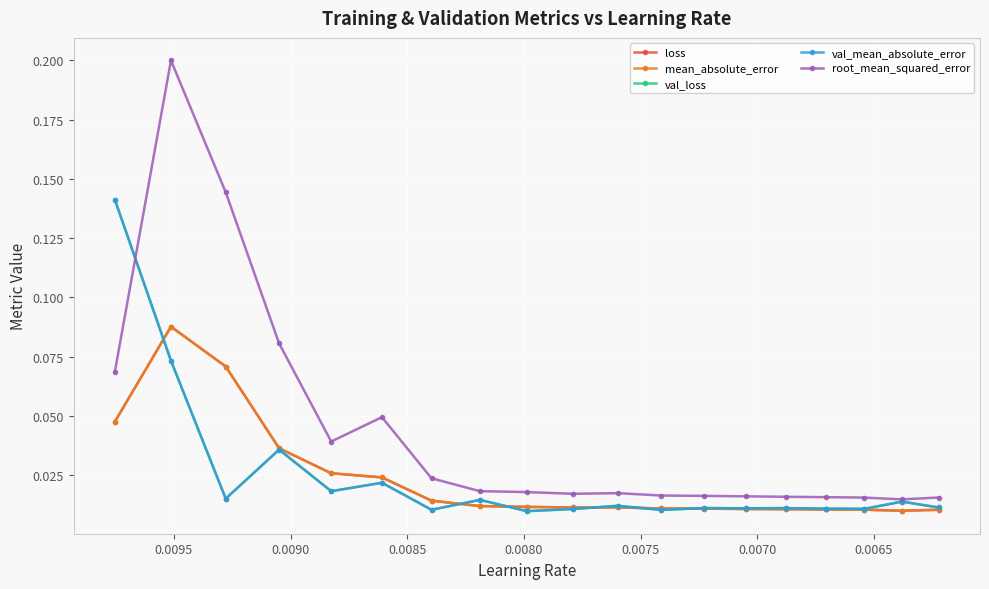

Reading left to right, extract all data points from this chart.

loss: 0.0	0.1	0.1	0.0	0.0	0.0	0.0	0.0	0.0	0.0	0.0	0.0	0.0	0.0	0.0	0.0	0.0	0.0	0.0
mean_absolute_error: 0.0	0.1	0.1	0.0	0.0	0.0	0.0	0.0	0.0	0.0	0.0	0.0	0.0	0.0	0.0	0.0	0.0	0.0	0.0
val_loss: 0.1	0.1	0.0	0.0	0.0	0.0	0.0	0.0	0.0	0.0	0.0	0.0	0.0	0.0	0.0	0.0	0.0	0.0	0.0
val_mean_absolute_error: 0.1	0.1	0.0	0.0	0.0	0.0	0.0	0.0	0.0	0.0	0.0	0.0	0.0	0.0	0.0	0.0	0.0	0.0	0.0
root_mean_squared_error: 0.1	0.2	0.1	0.1	0.0	0.0	0.0	0.0	0.0	0.0	0.0	0.0	0.0	0.0	0.0	0.0	0.0	0.0	0.0